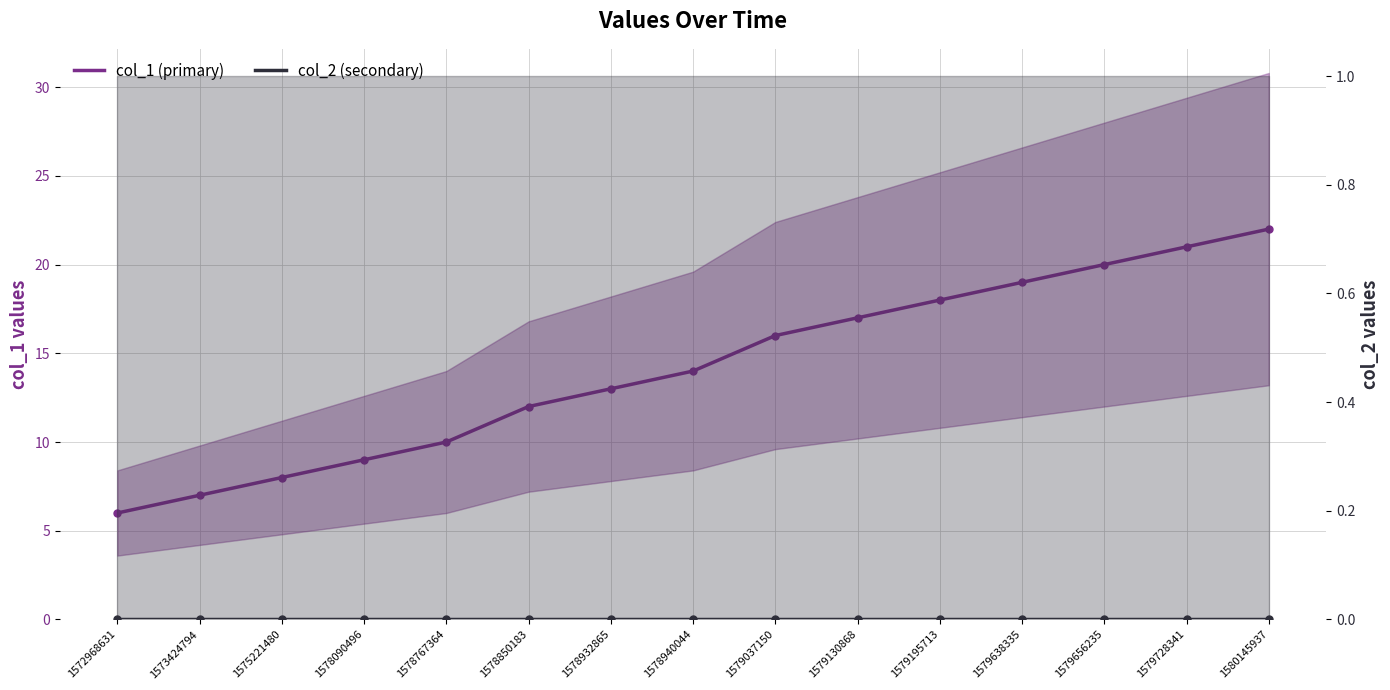

What is the total value across all series at 1572968631?

6